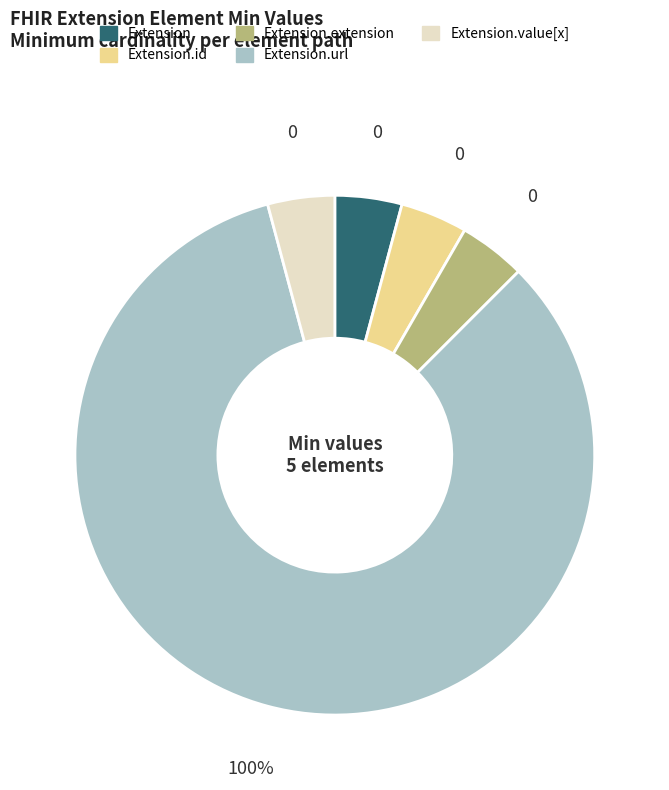

How much of the chart is everything except Extension?

100.0%